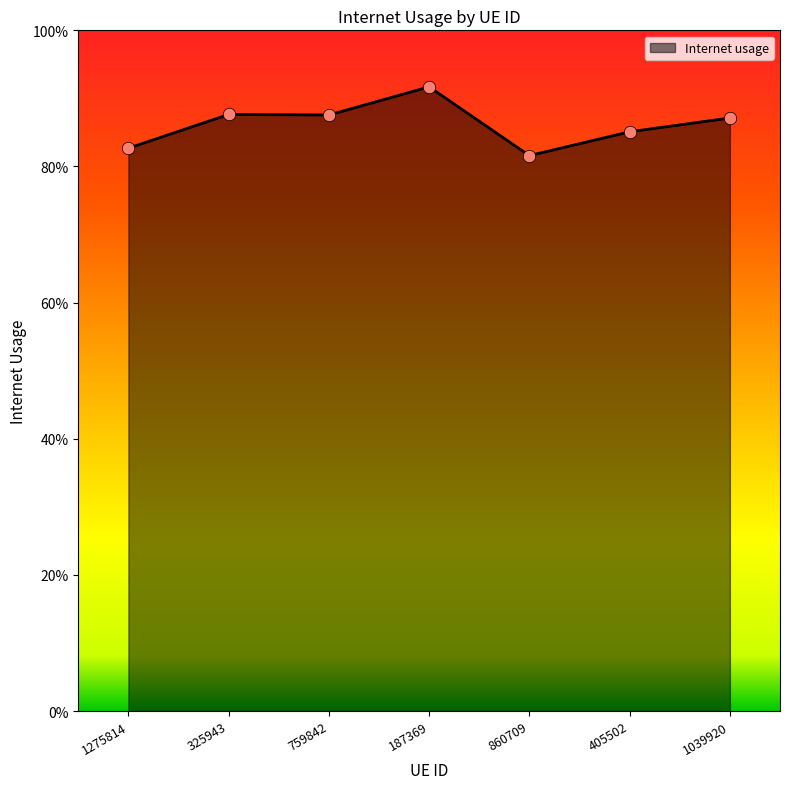

Between 405502 and 1275814, which is larger?

405502